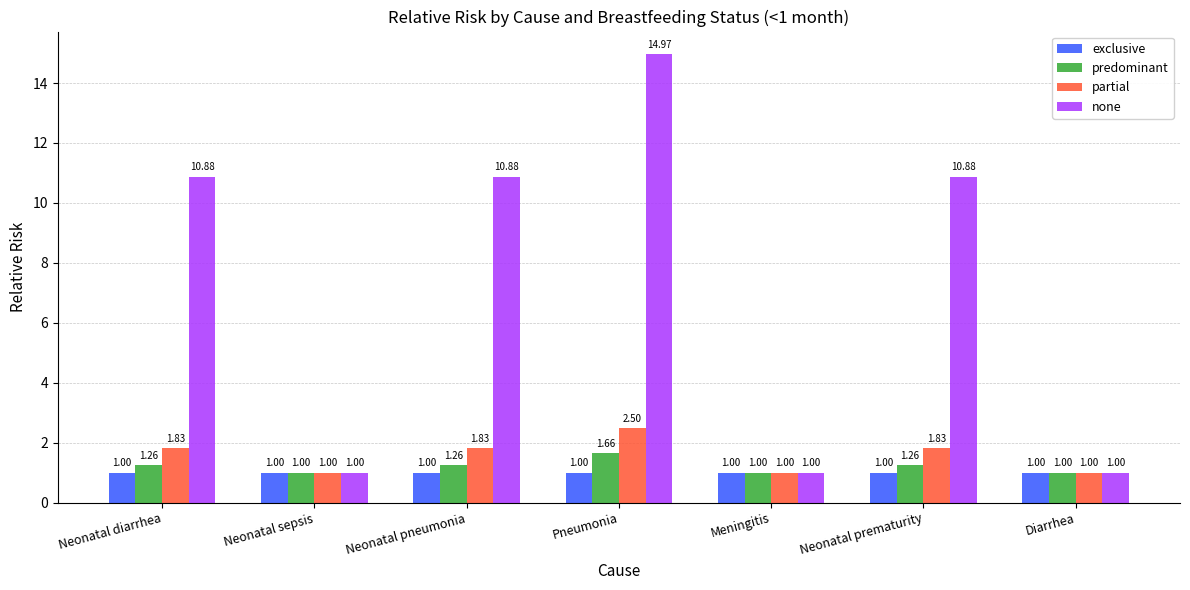

Rank the series by their maximum value, from lowest to highest.

exclusive, predominant, partial, none